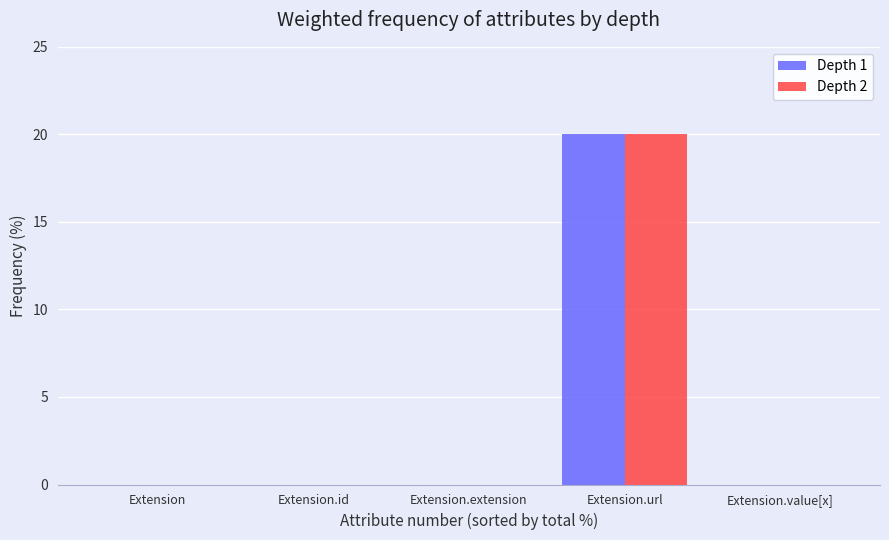

Which category has the highest value in the Depth 1 series?

Extension.url